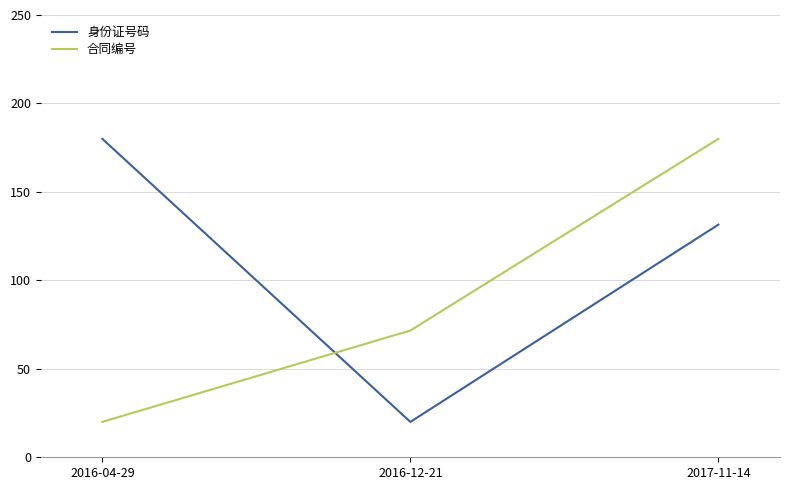

List the series in order of their overall mean, highest first.

身份证号码, 合同编号